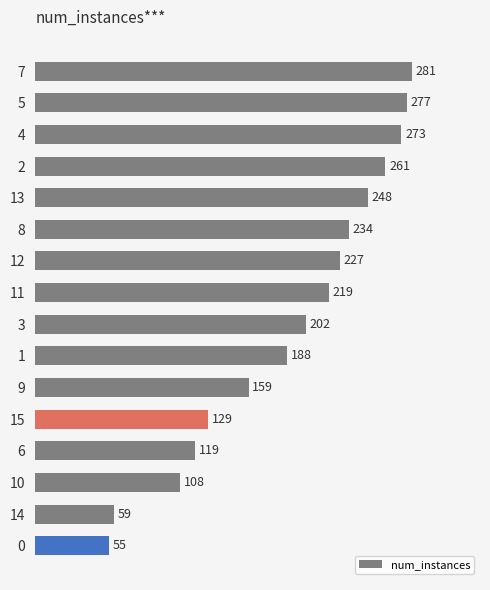

What is the difference between the second highest and second lowest values?

218